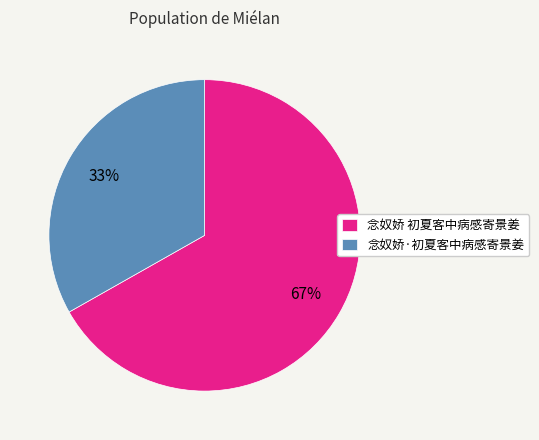

Approximately how many times larger is the value at 念奴娇·初夏客中病感寄景姜 compared to 念奴娇 初夏客中病感寄景姜?

0.5